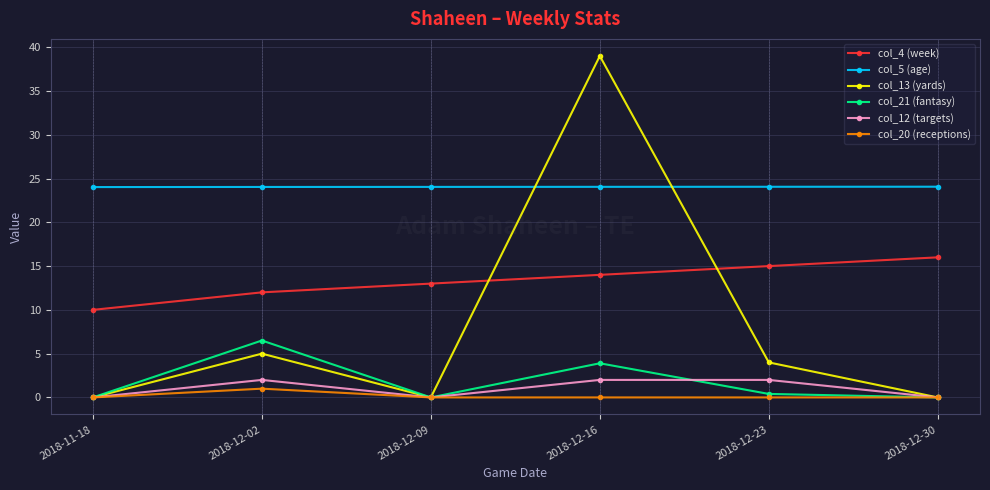

What is the total value across all series at 2018-11-18?

34.0